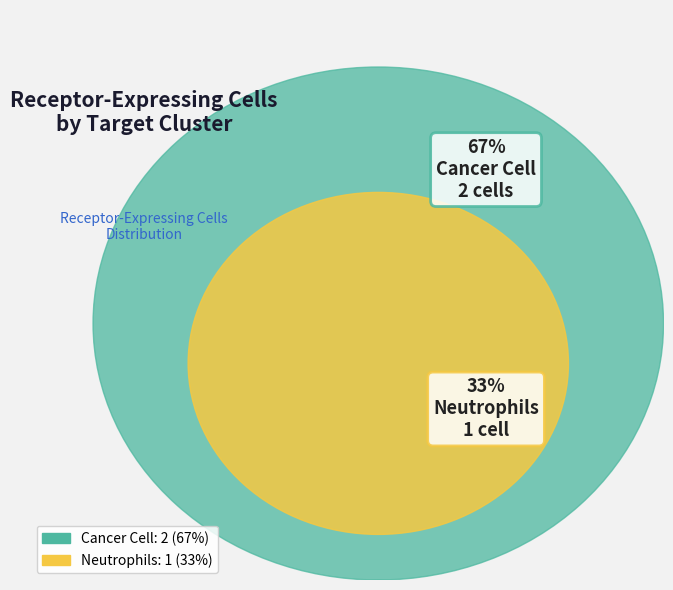

To the nearest percent, what is the difference between the largest and smallest slice percentages?

33%